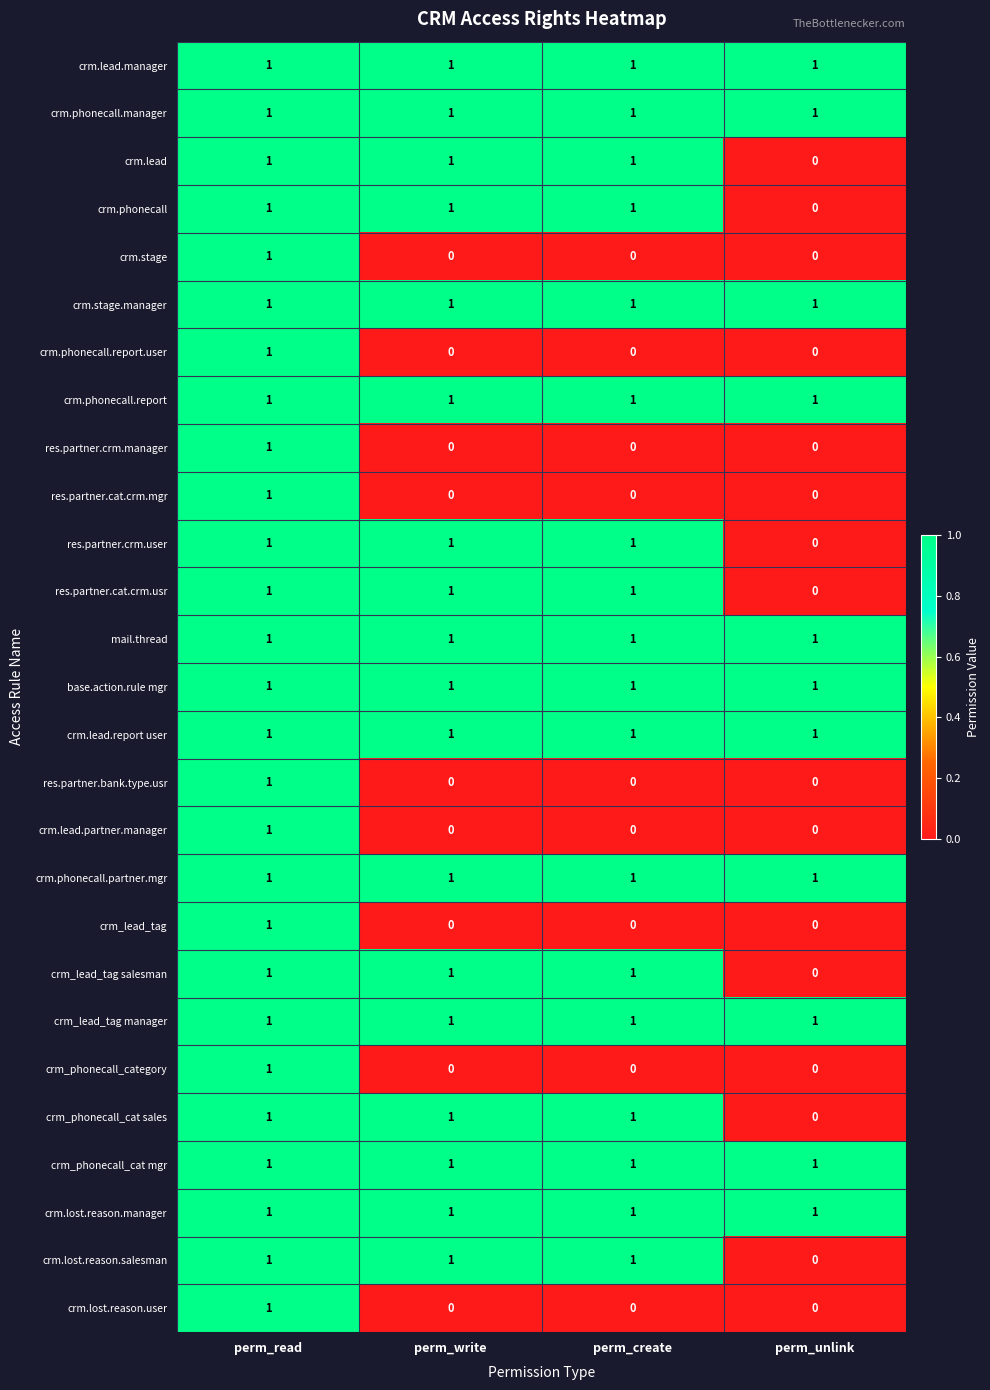

True or false: crm_lead_tag manager has a value of 0 at perm_read.

False